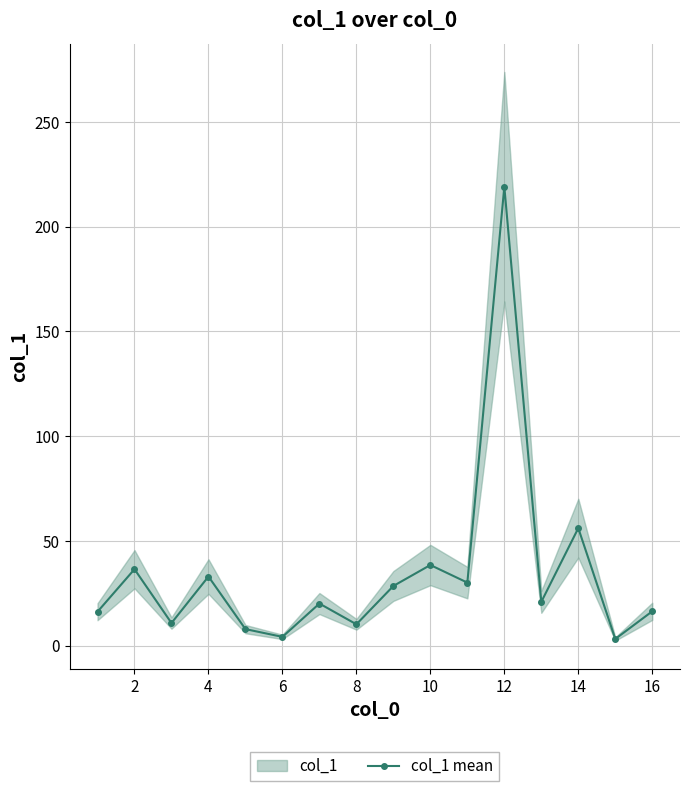

The value of col_1 mean at 4 is 46.7. True or false?

False